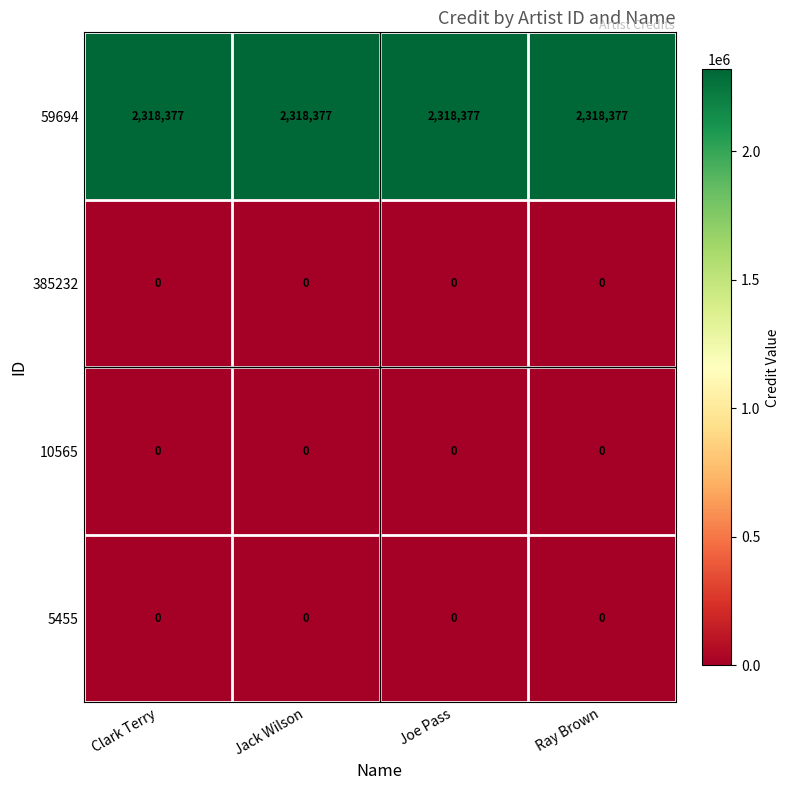

Read the 59694 value at Joe Pass.

2318377